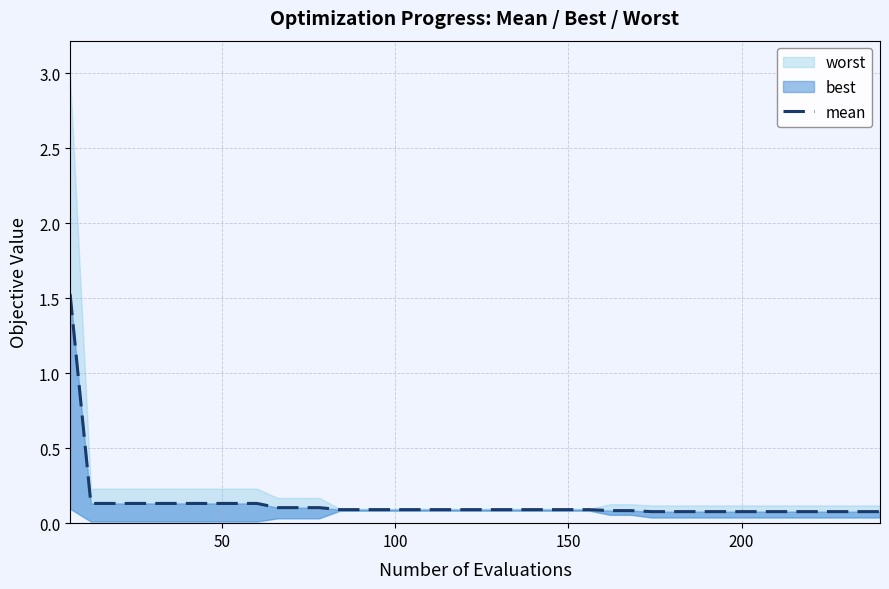

How many lines are shown in the chart?

1